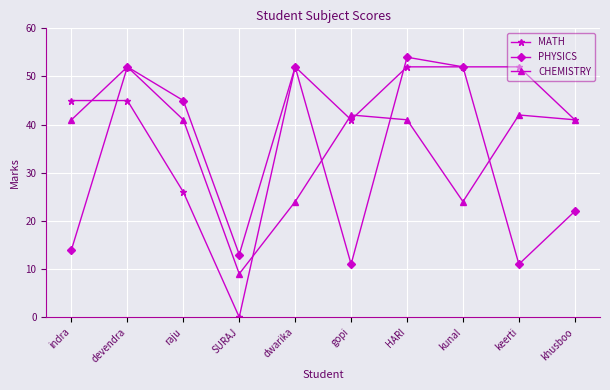

Where does the PHYSICS series first go above 45?

devendra